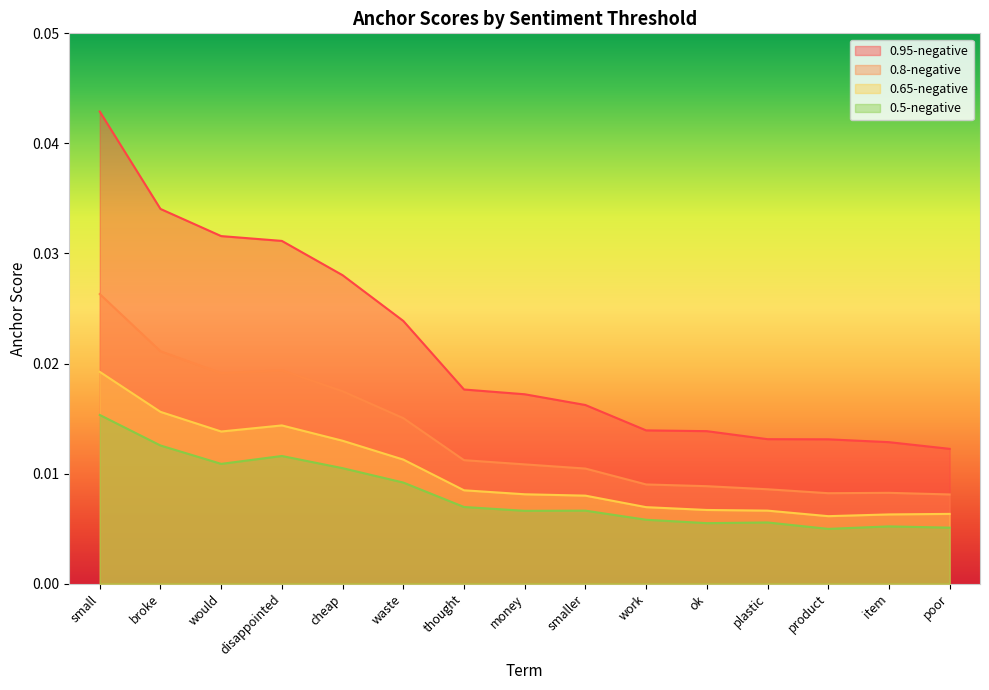

How many lines are shown in the chart?

4